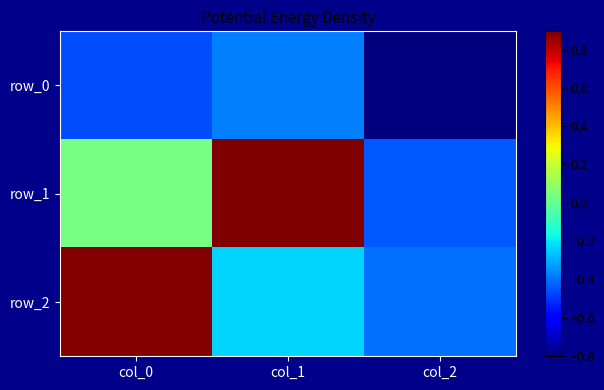

At which label does row_1 first exceed 0?

col_0